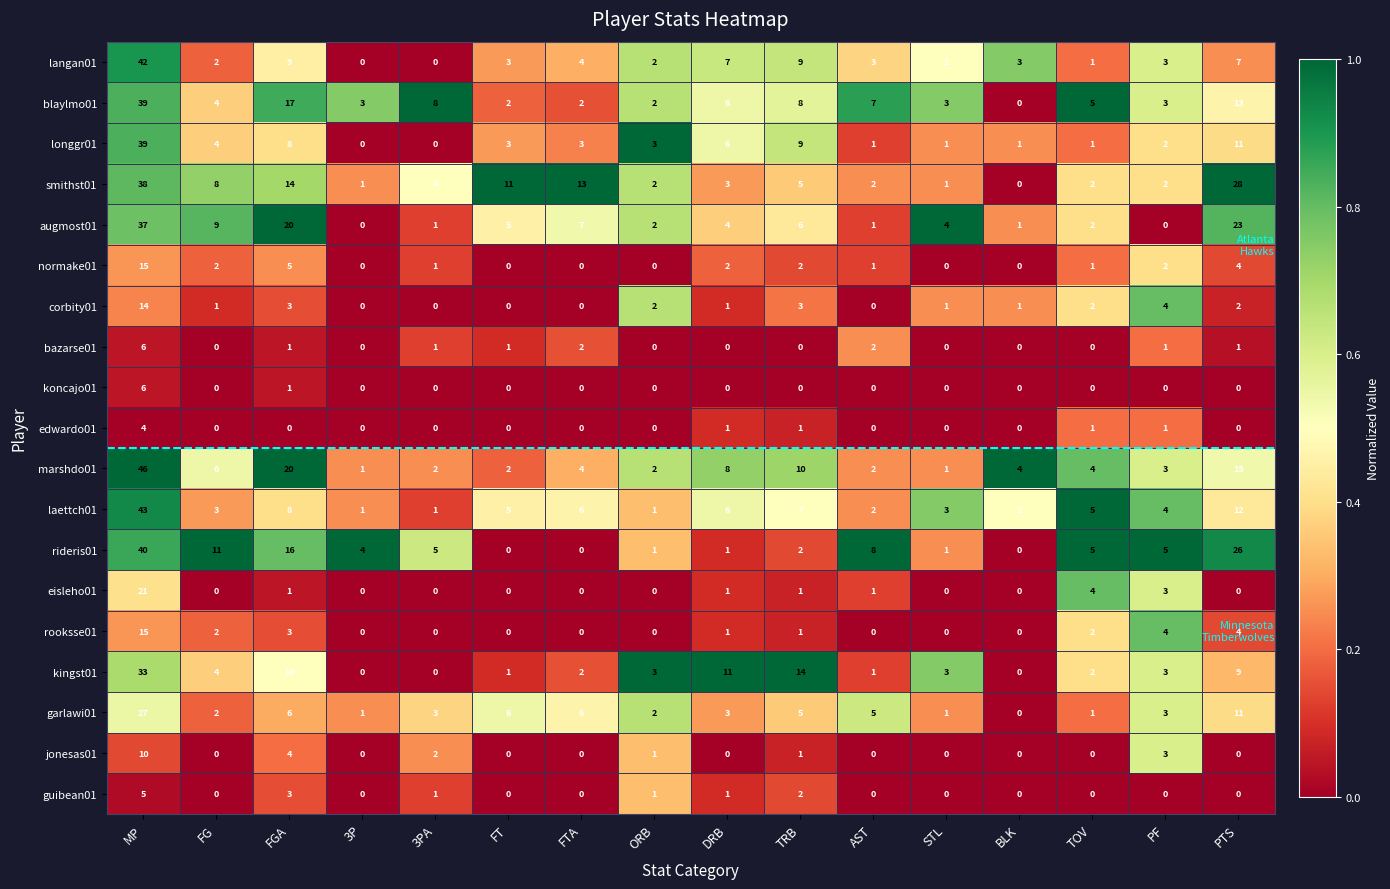

What is the total value across all series at PTS?

166